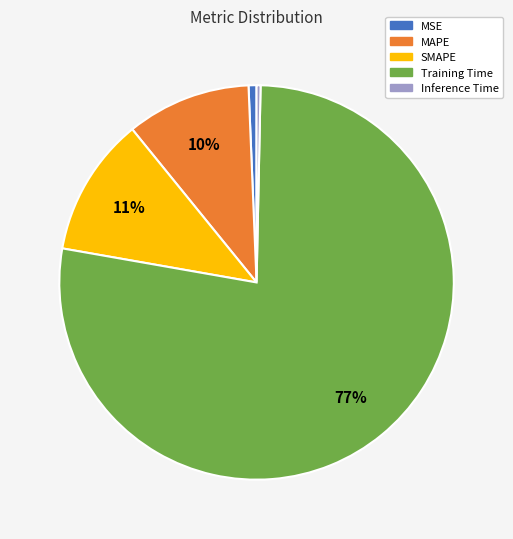

To the nearest percent, what portion does MSE represent?

1%